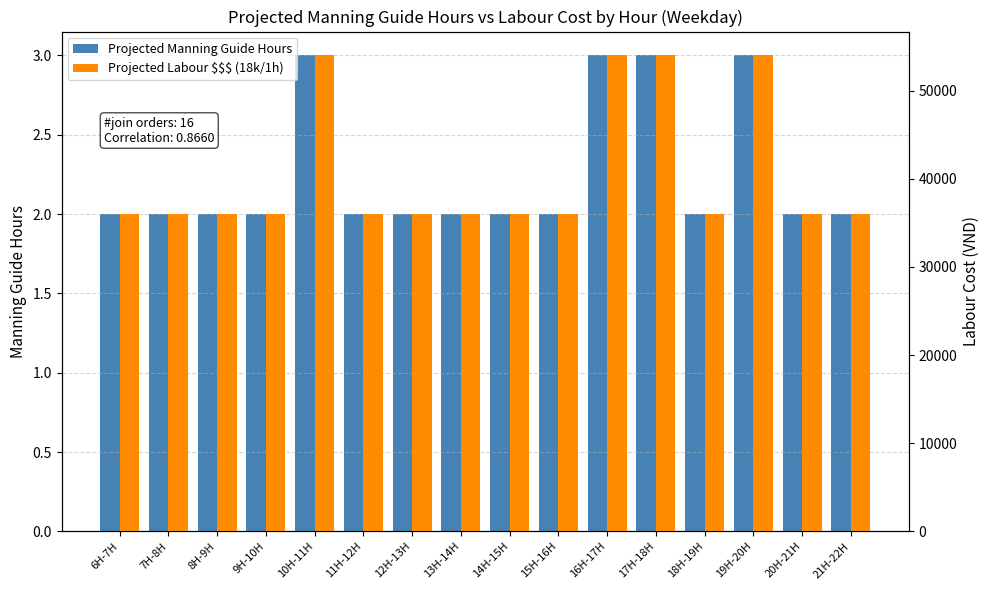

Rank the series by their maximum value, from highest to lowest.

Projected Labour $$$ (18k/1h), Projected Manning Guide Hours